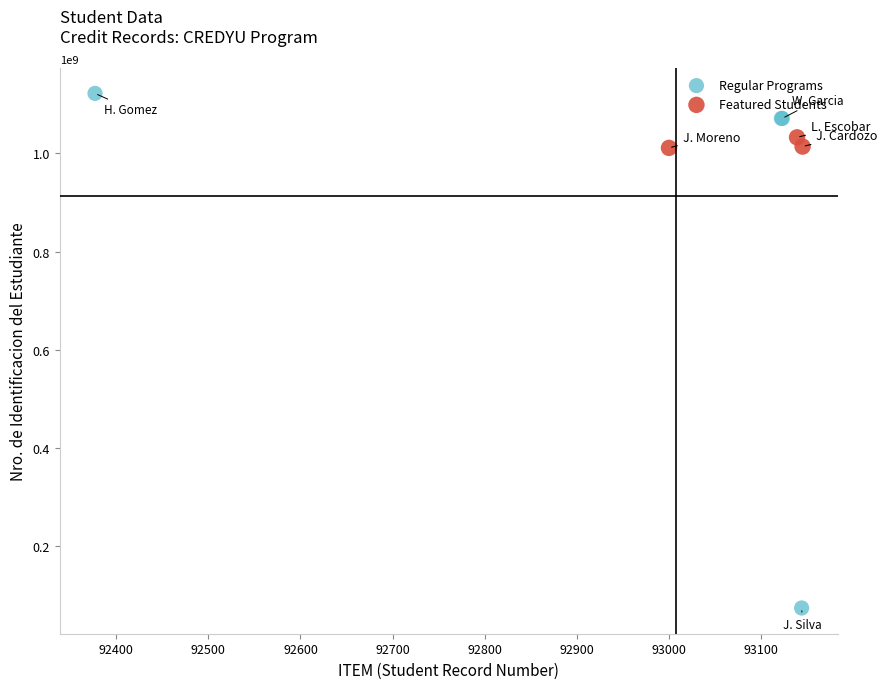

What are all the series names shown in the legend?

Regular Programs, Featured Students